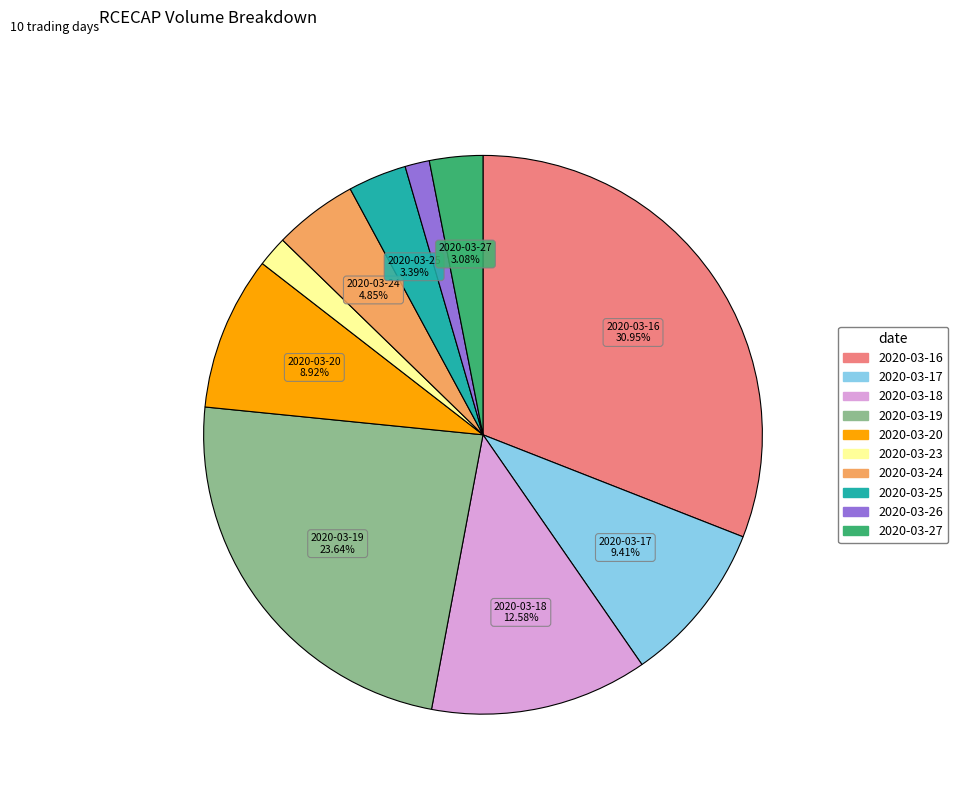

What is the ratio of the value at 2020-03-24 to the value at 2020-03-25?

1.4